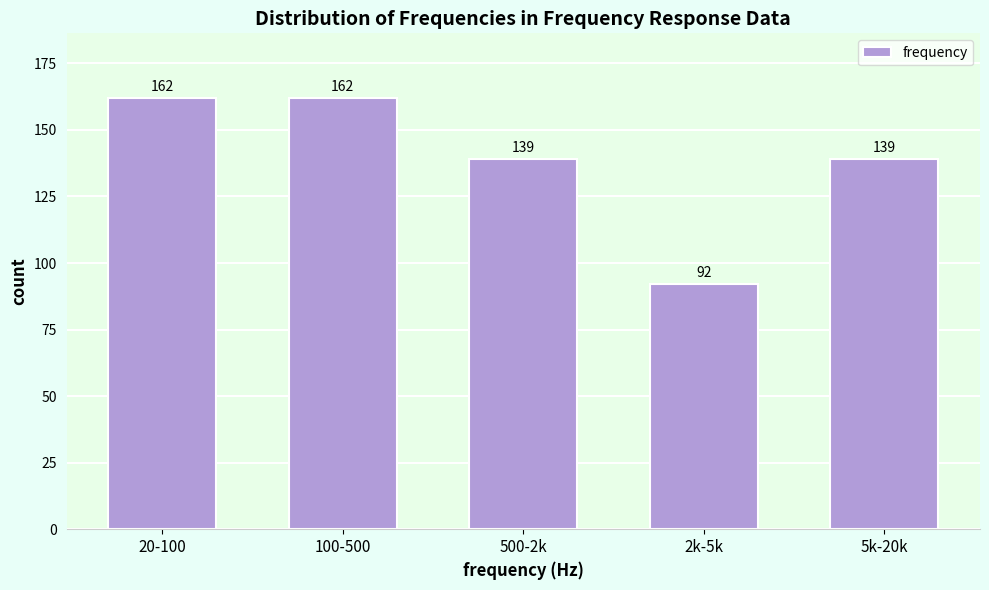

Reading right to left, transcribe all the data shown in this chart.

139	92	139	162	162